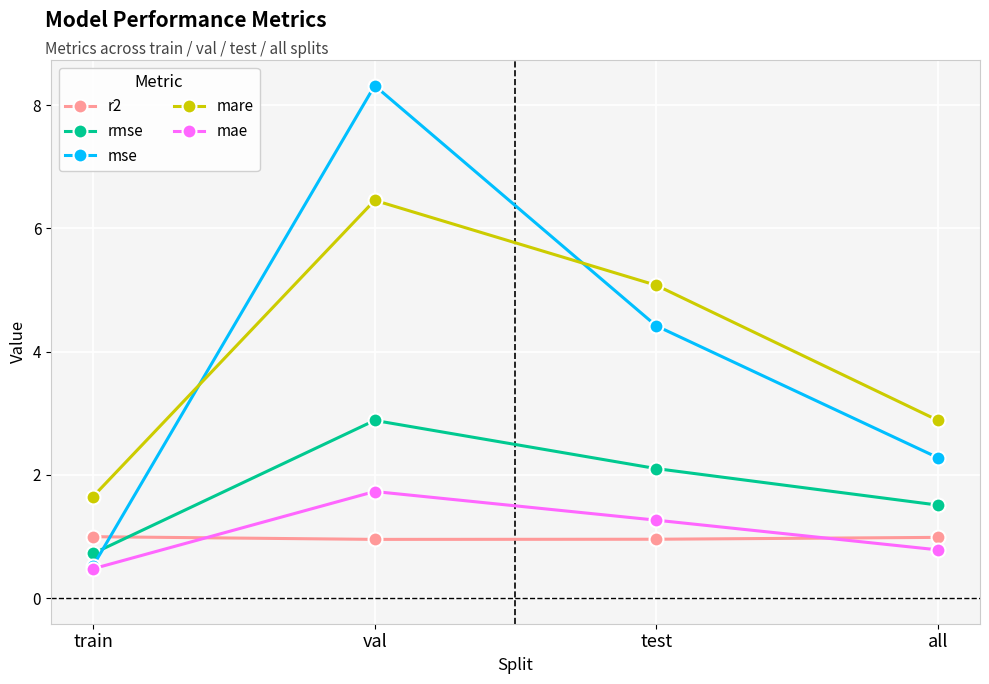

What is the smallest value displayed?

0.5